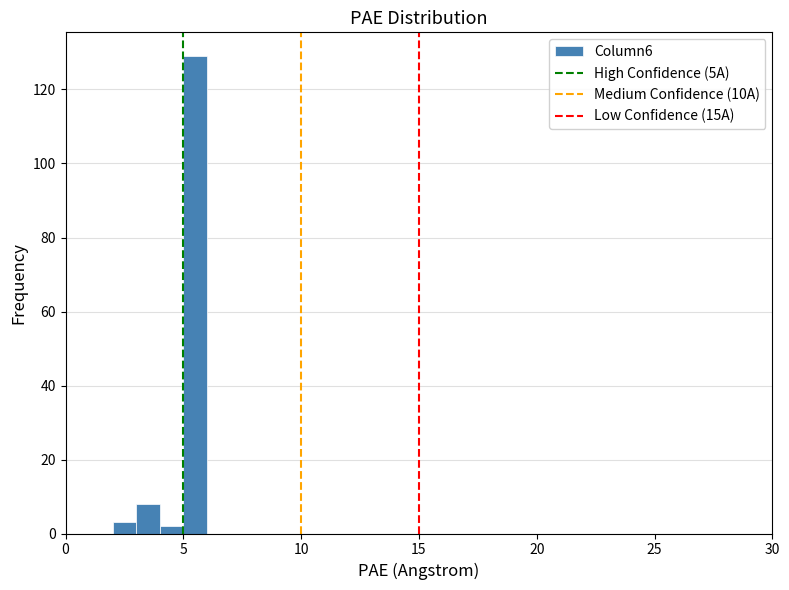

Around what value on the x-axis is the tallest bar? Give the approximate position of its centre, as read against the axis.

5.5